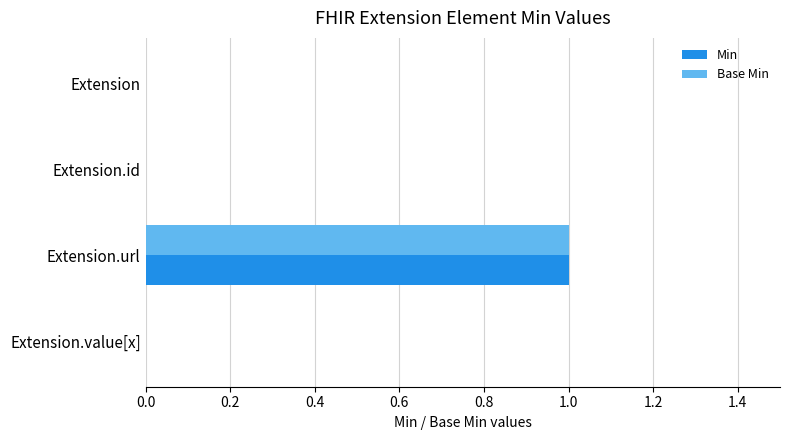

At which category does the chart reach its peak across all series?

Extension.url